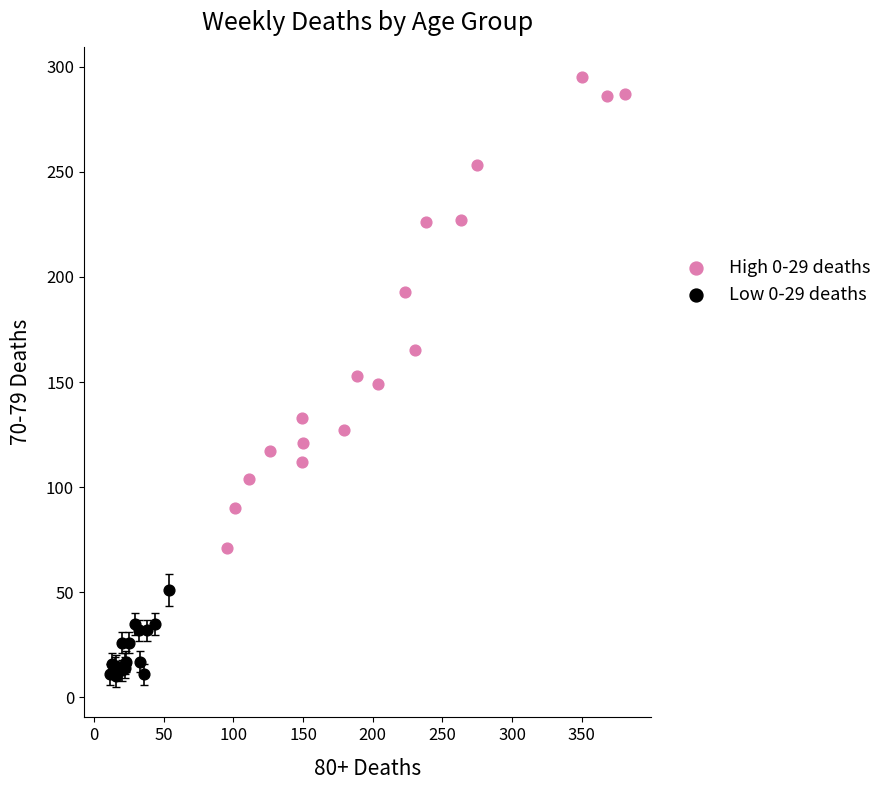

Which series contains the highest Y value?

High 0-29 deaths